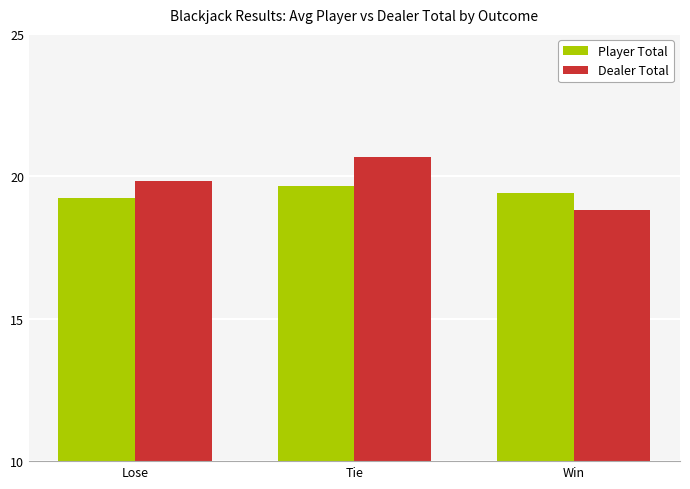

What are all the series names shown in the legend?

Player Total, Dealer Total